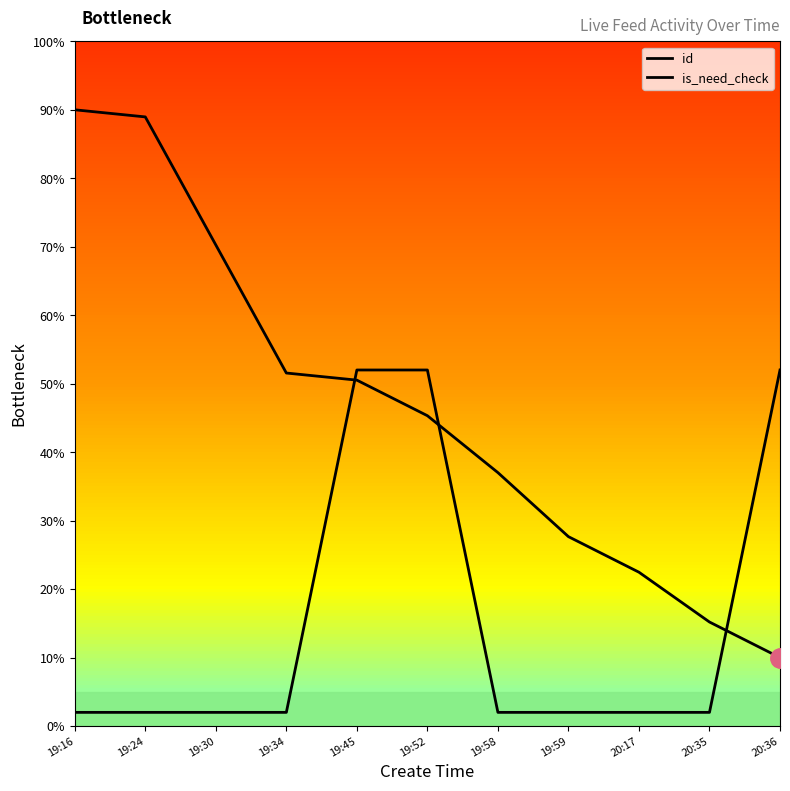

What is the label of the 2nd point from the left?

19:24